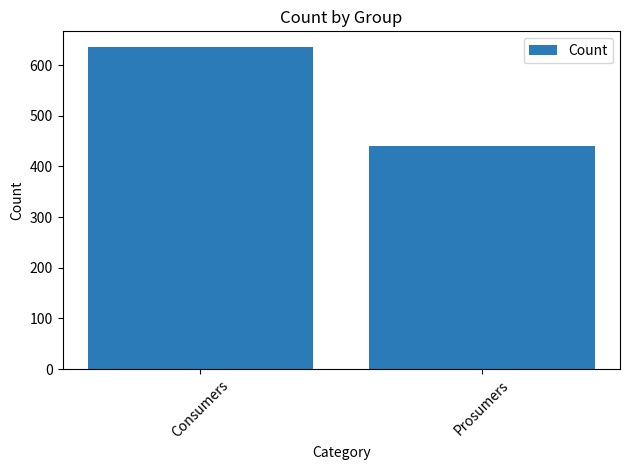

How many data points does each series have?

2